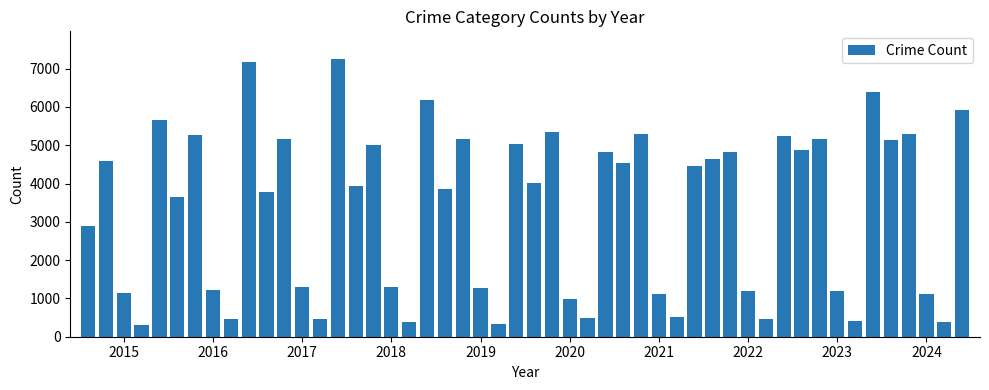

What is the smallest value displayed?

312